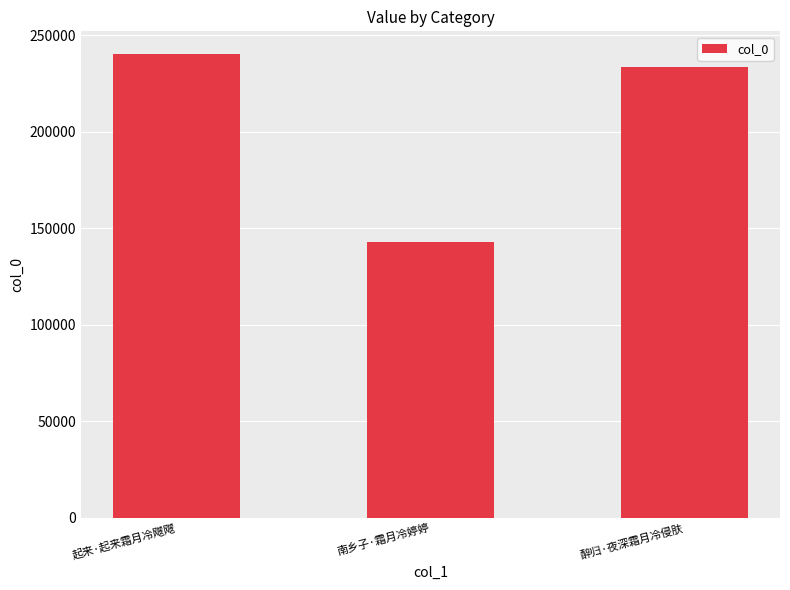

Which label corresponds to the smallest value in the chart?

南乡子·霜月冷婷婷